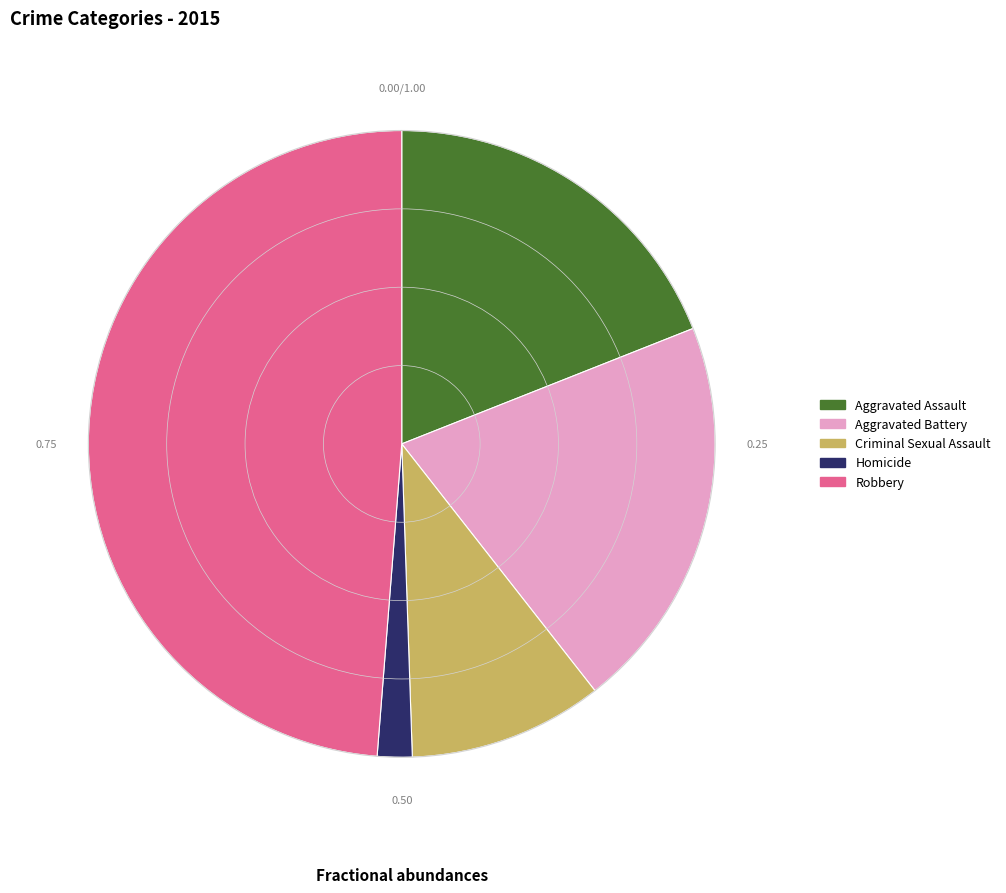

Does Homicide account for over 50% of the chart?

No